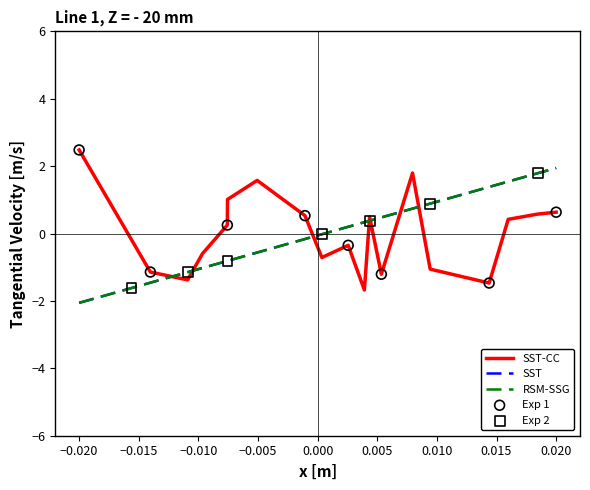

What is the smallest value displayed?

-2.1